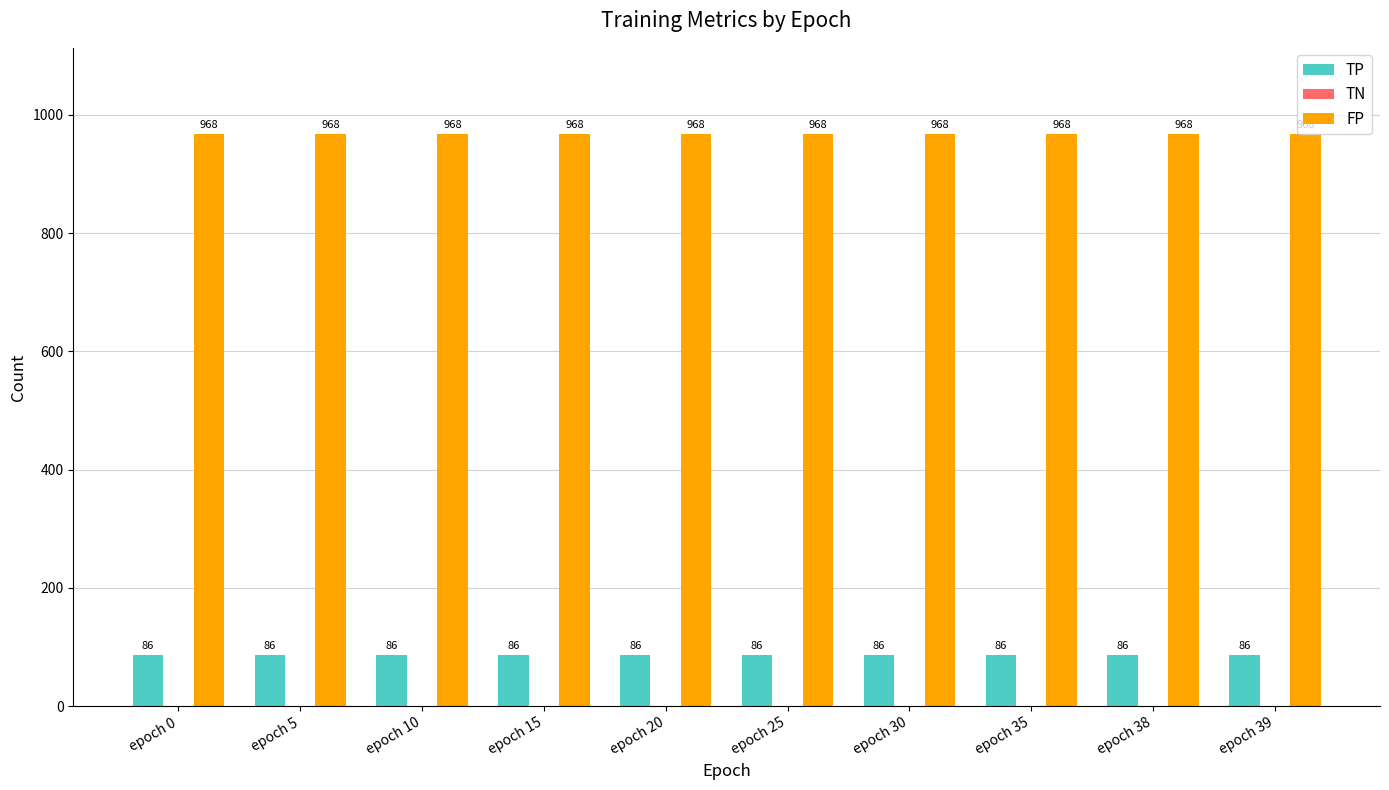

True or false: TP has a value of 86 at epoch 25.

True